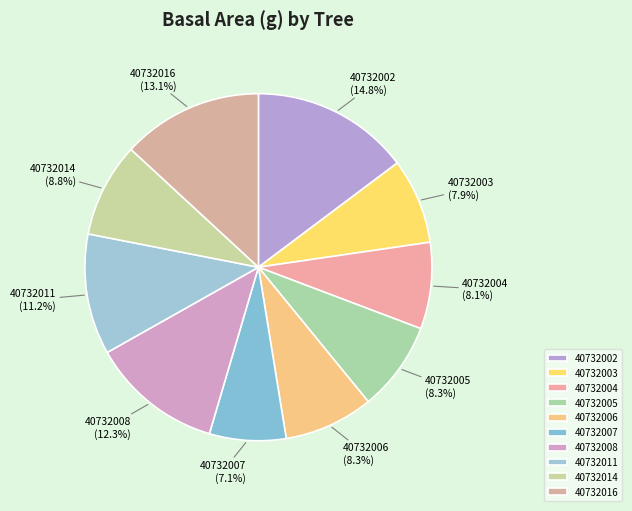

How many slices are in this pie chart?

10